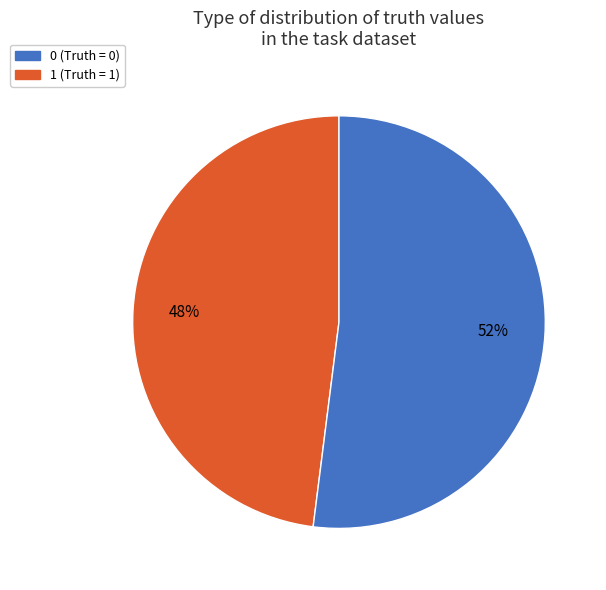

Count the number of slices in the pie.

2